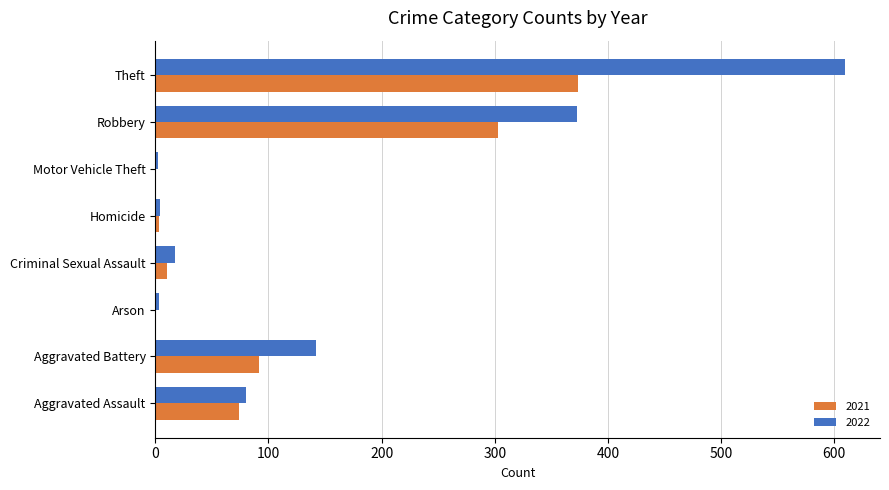

What is the highest value of the 2021 series?

374